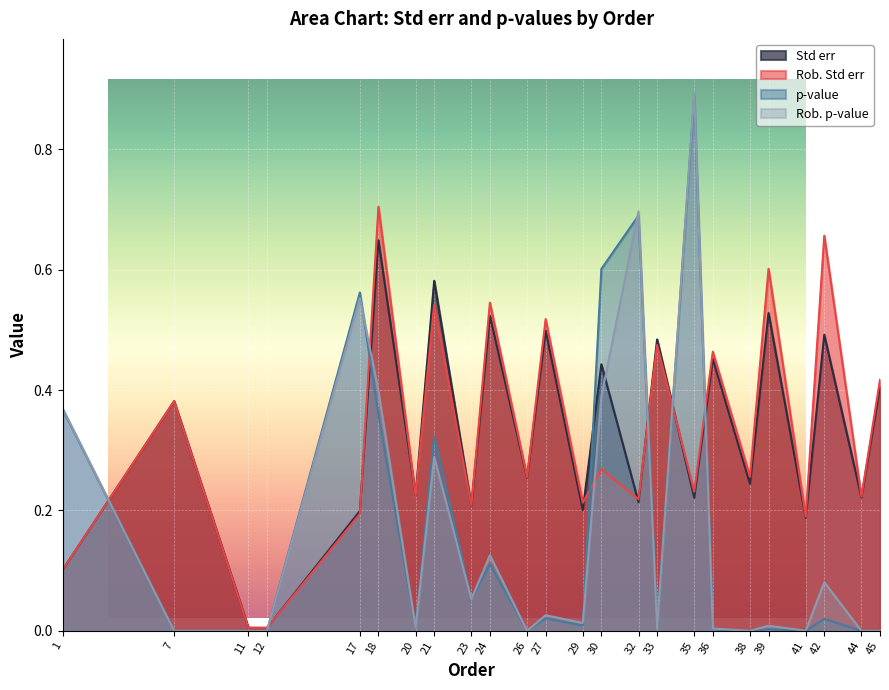

Does the chart display data point markers on the line(s)?

No